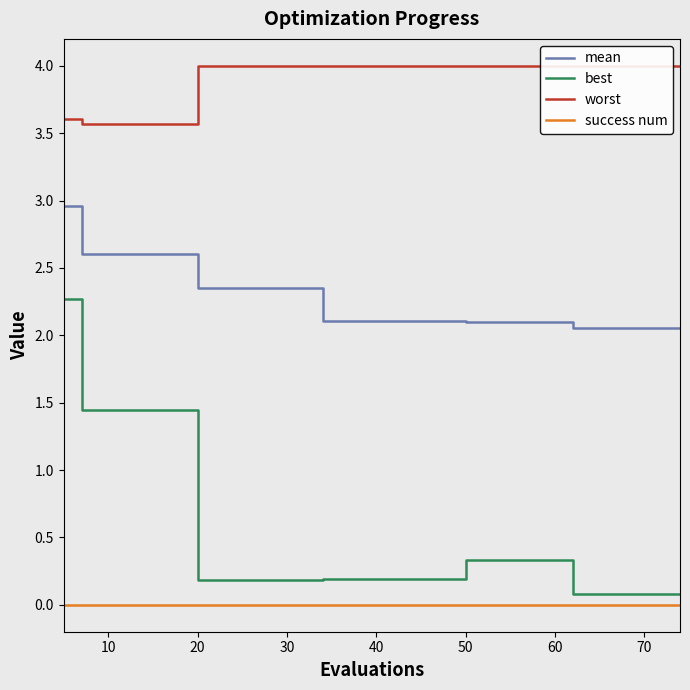

Which series has the largest total across all categories?

worst